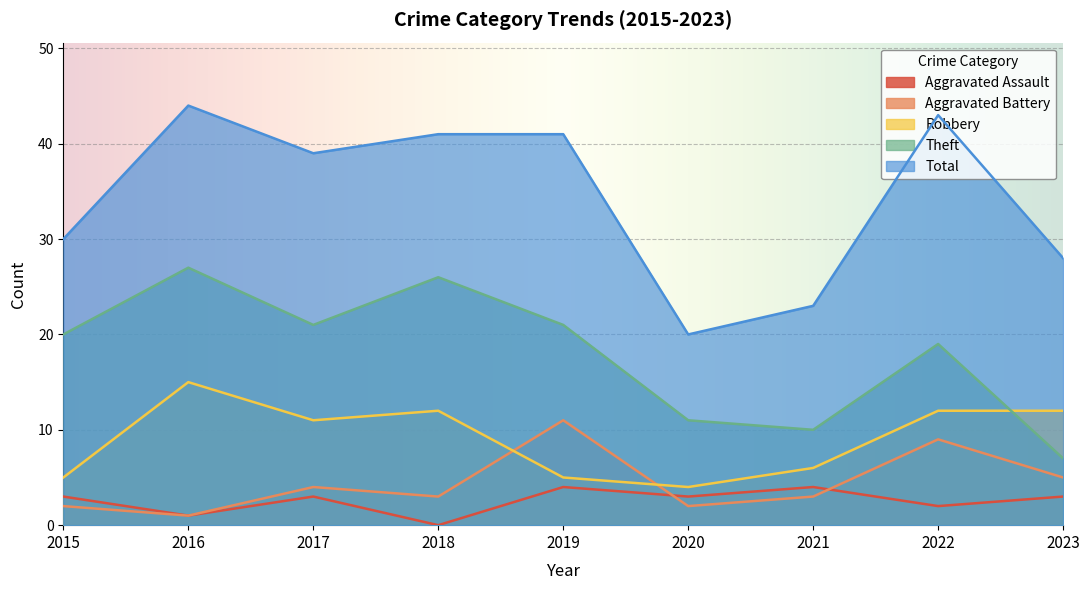

What is the approximate value of Theft at 2017, to the nearest 10?

20